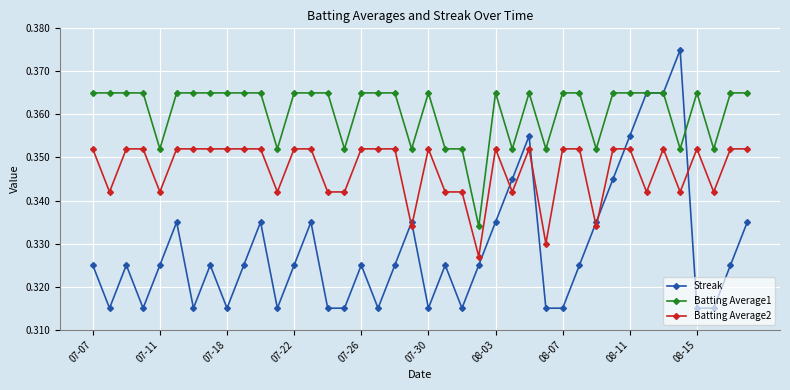

Rank the series by their maximum value, from lowest to highest.

Batting Average2, Batting Average1, Streak